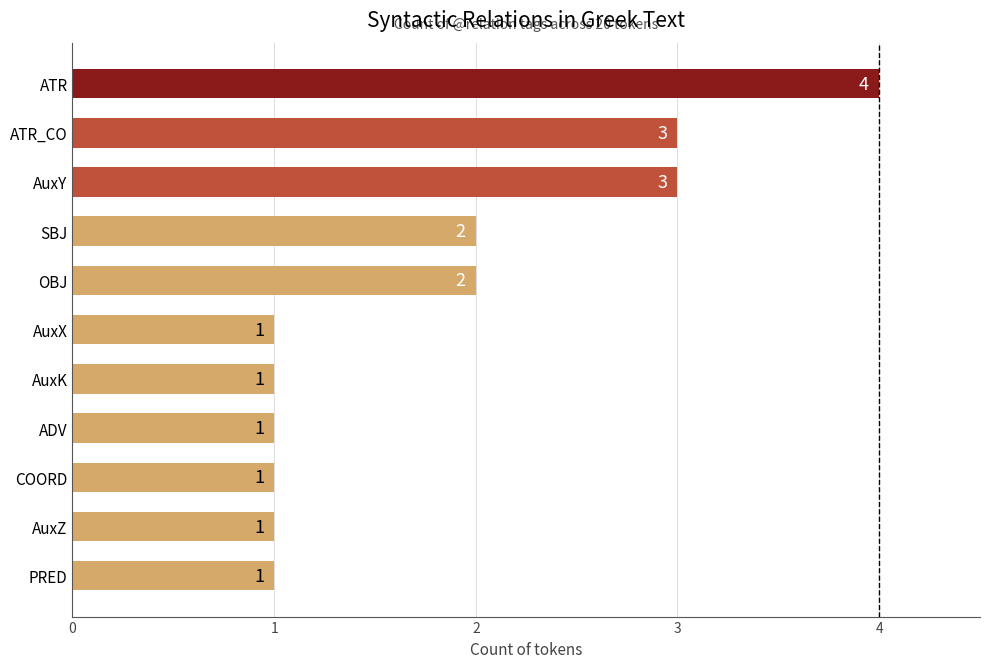

What is the difference between the maximum and second lowest values?

3